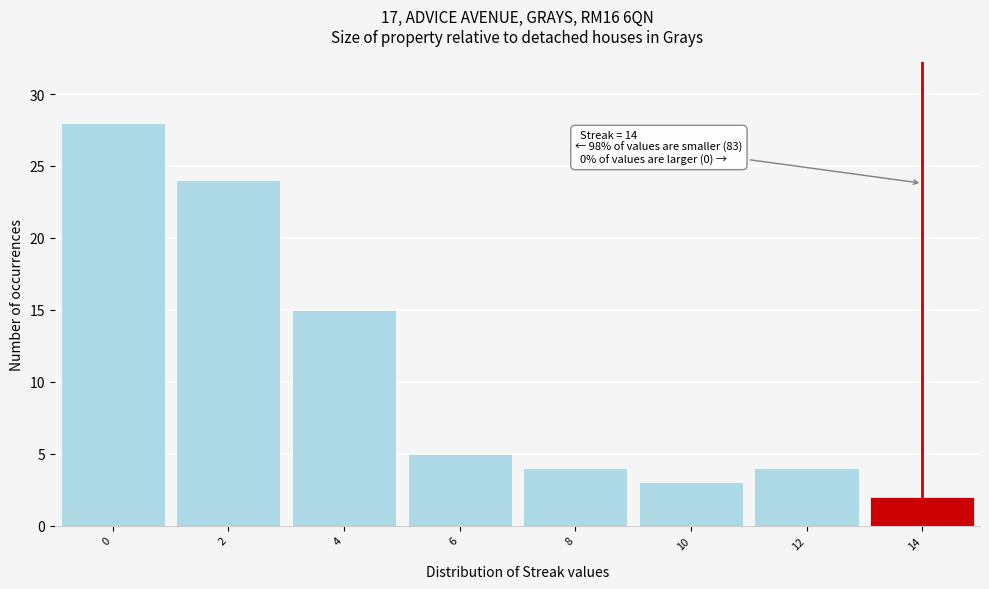

Which range on the x-axis has the tallest bar?

-1 to 1